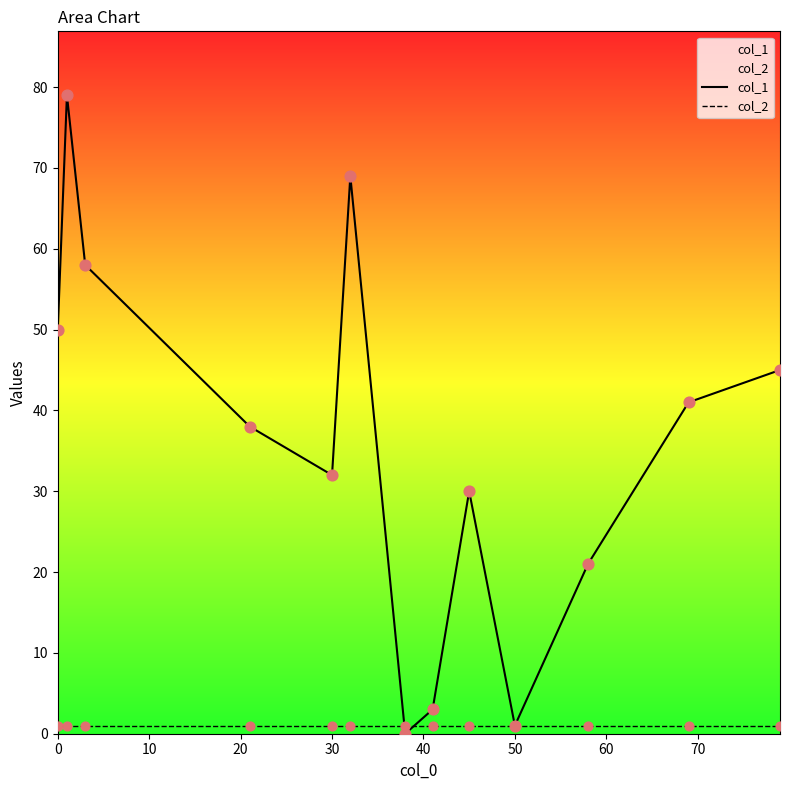

Which series reaches the minimum Y coordinate?

col_1